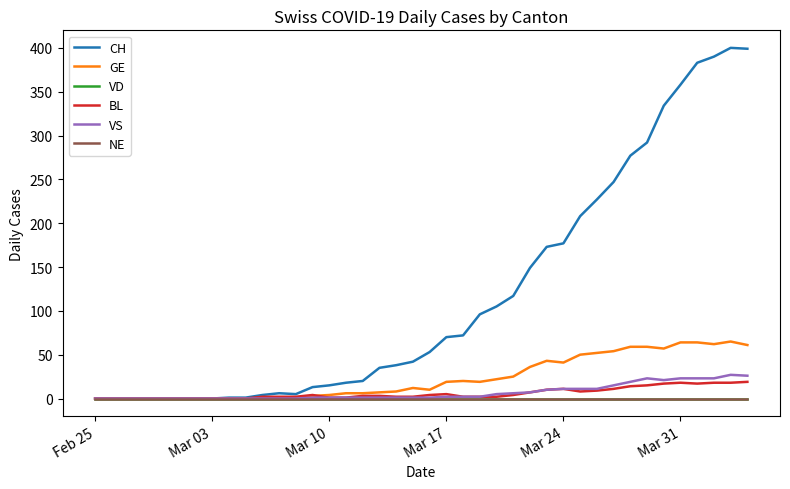

Which series has the largest range (max minus min)?

CH